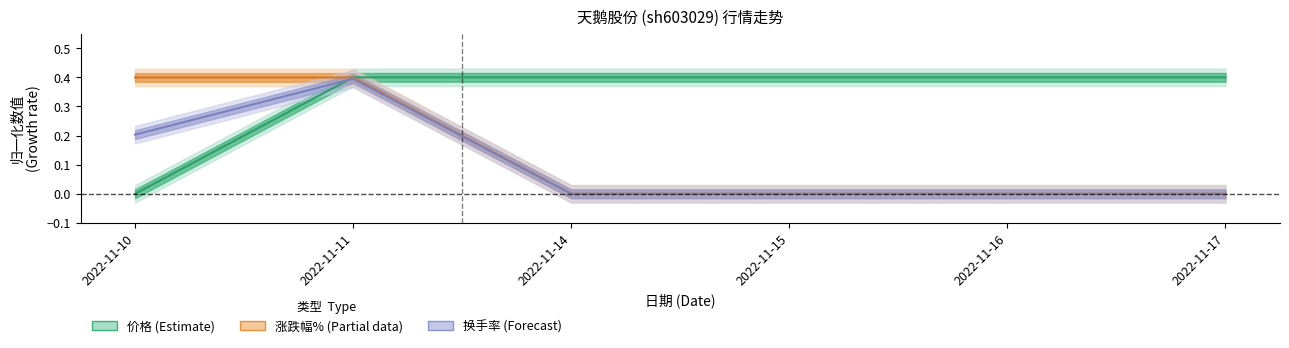

Where do 价格 and 换手率 first cross each other?

2022-11-10 and 2022-11-11